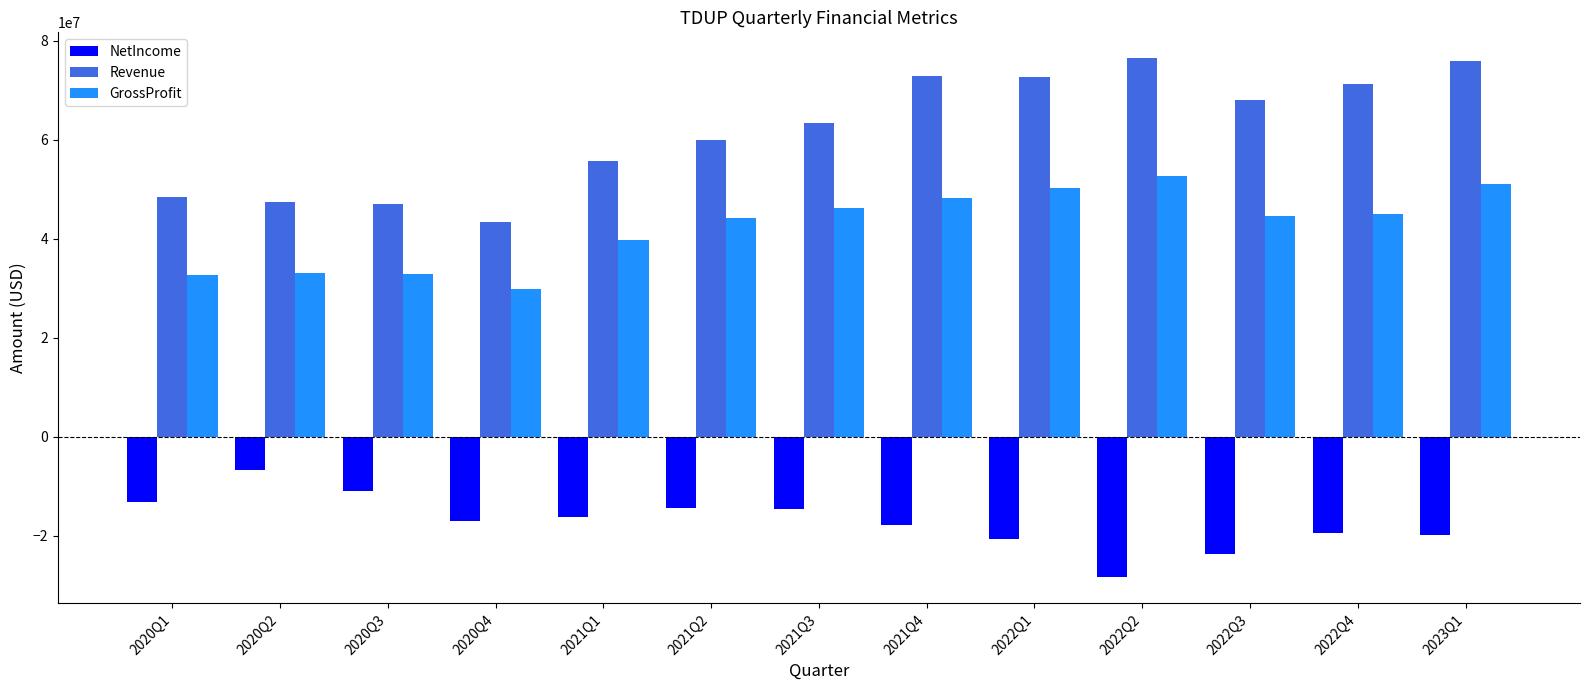

List the series in order of their overall mean, highest first.

Revenue, GrossProfit, NetIncome